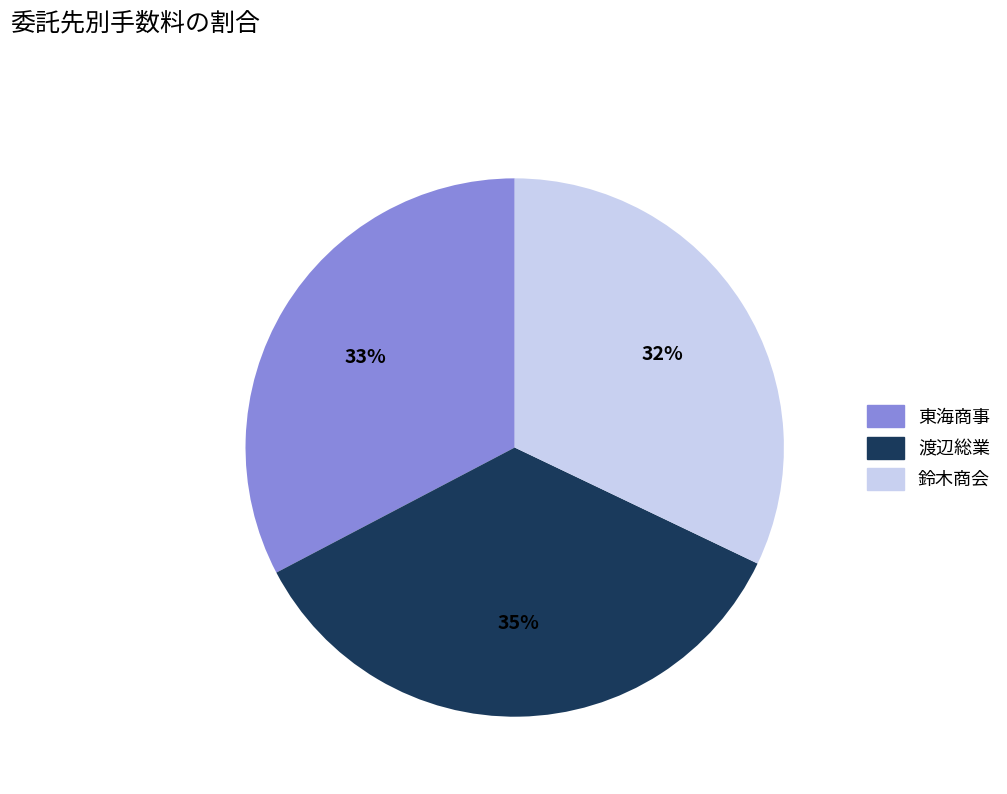

True or false: 渡辺総業 accounts for 22% of the total.

False